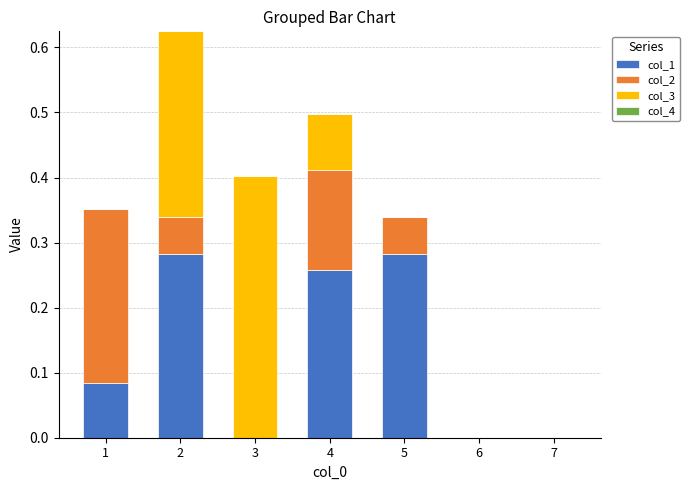

What is the sum of all col_1 values?

0.9